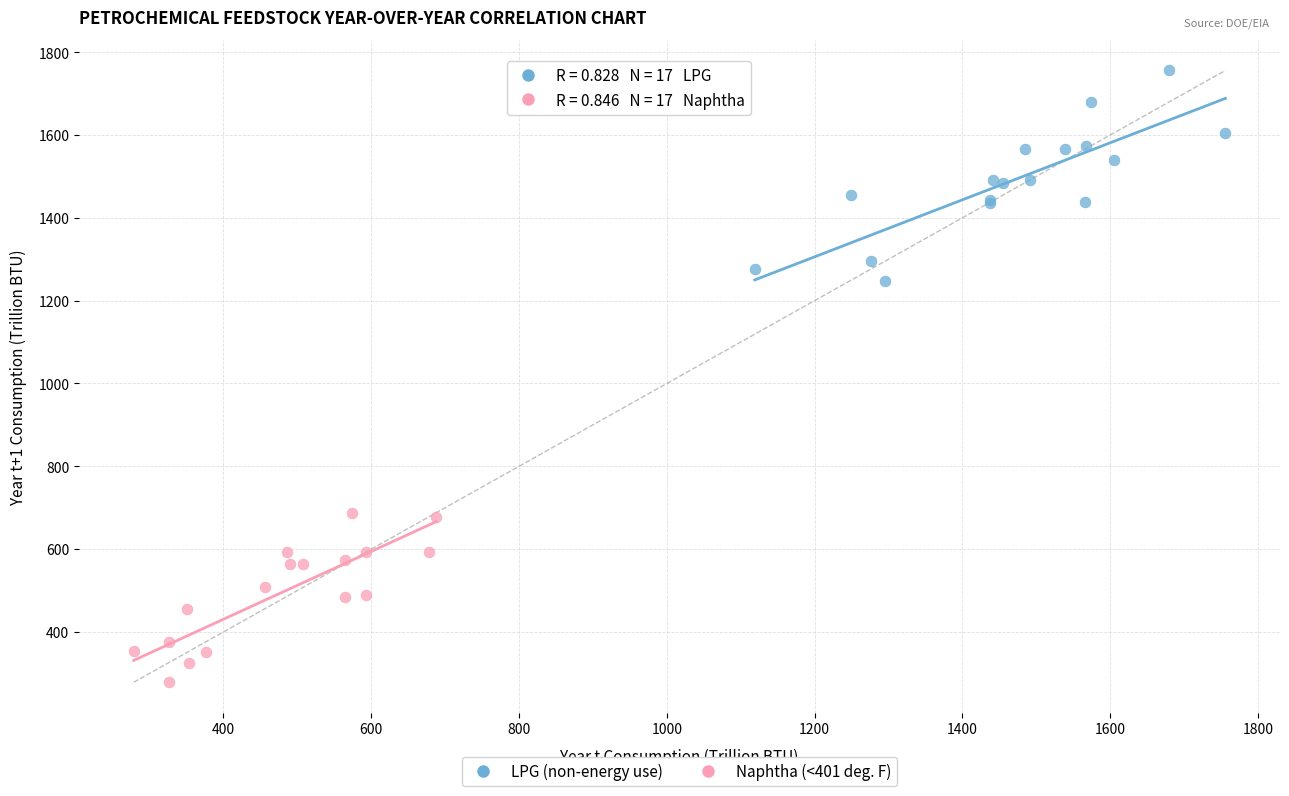

Which series contains the lowest Y value?

Naphtha (<401 deg. F)